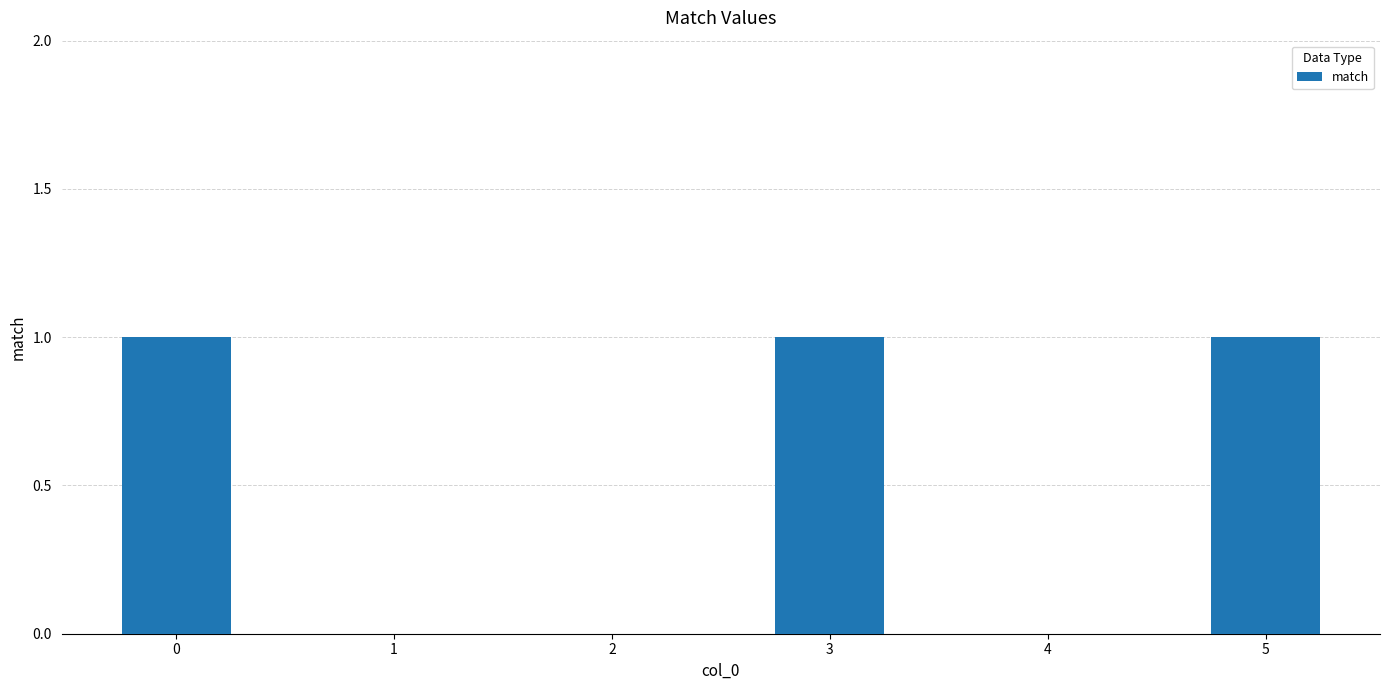

The chart shows a value of 0 at 4. True or false?

True